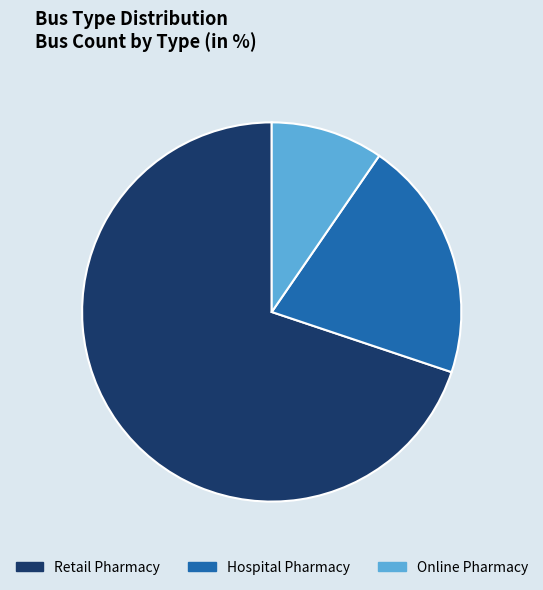

The Hospital Pharmacy slice represents 21% of the pie. True or false?

True